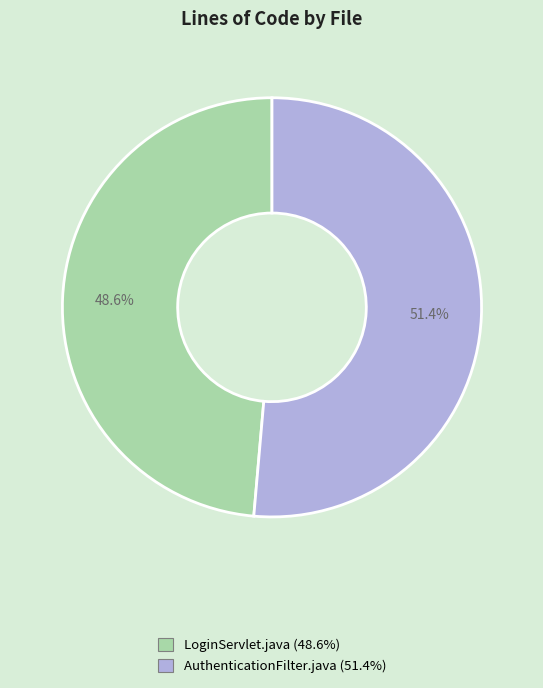

Approximately how many times larger is the value at AuthenticationFilter.java compared to LoginServlet.java?

1.1